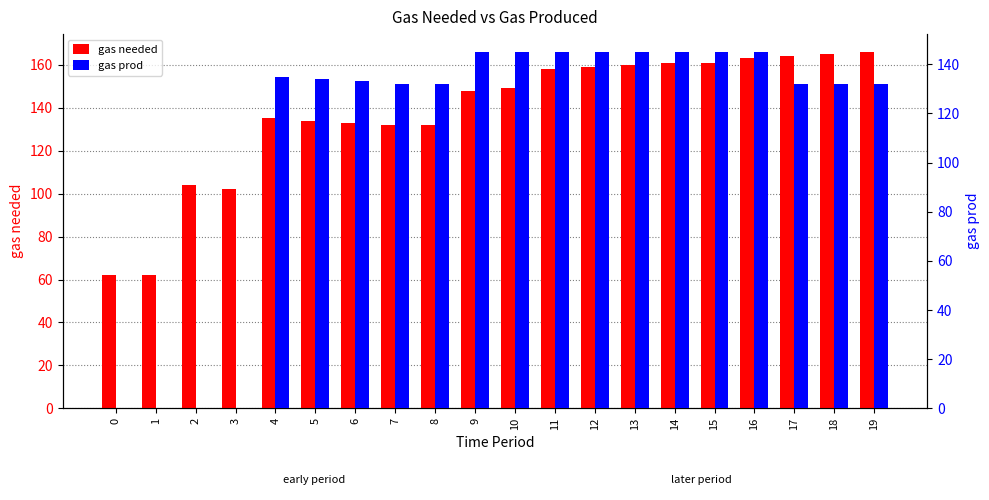

List the series in order of their overall mean, highest first.

gas needed, gas prod